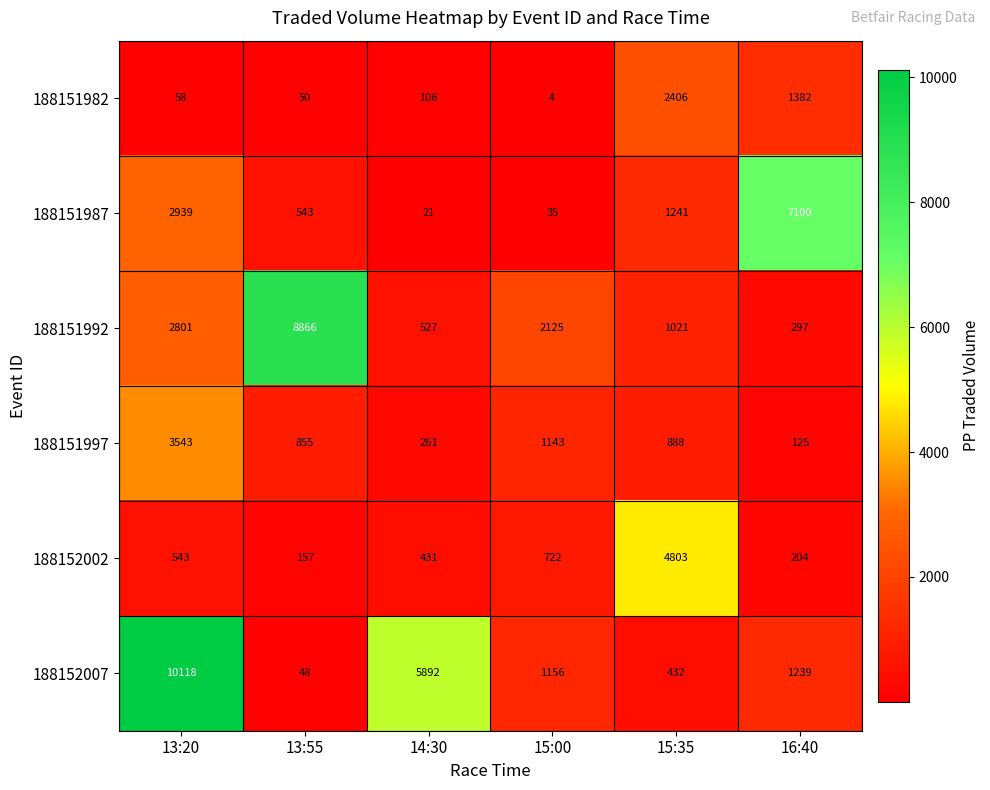

How many values in the 188151987 series are below 1241?

3